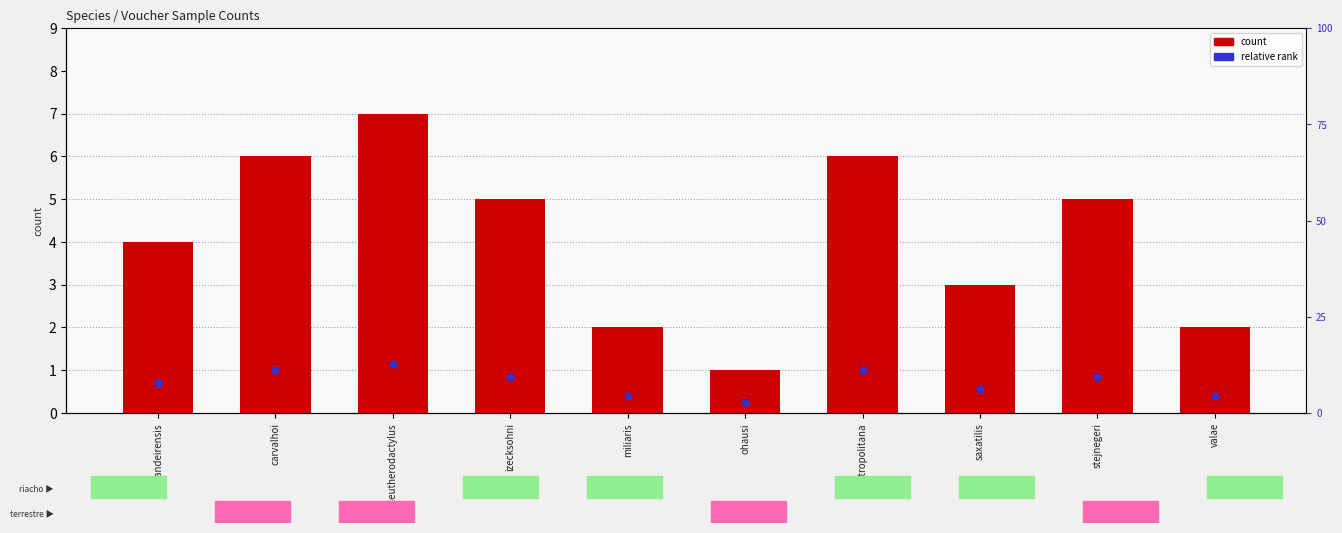

The value at bandeirensis is 6. True or false?

False